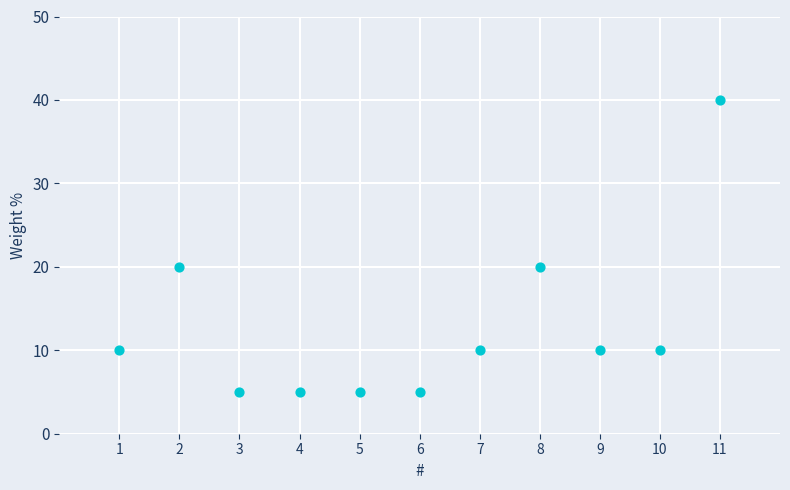

What is the range of Y values (max minus min)?

35